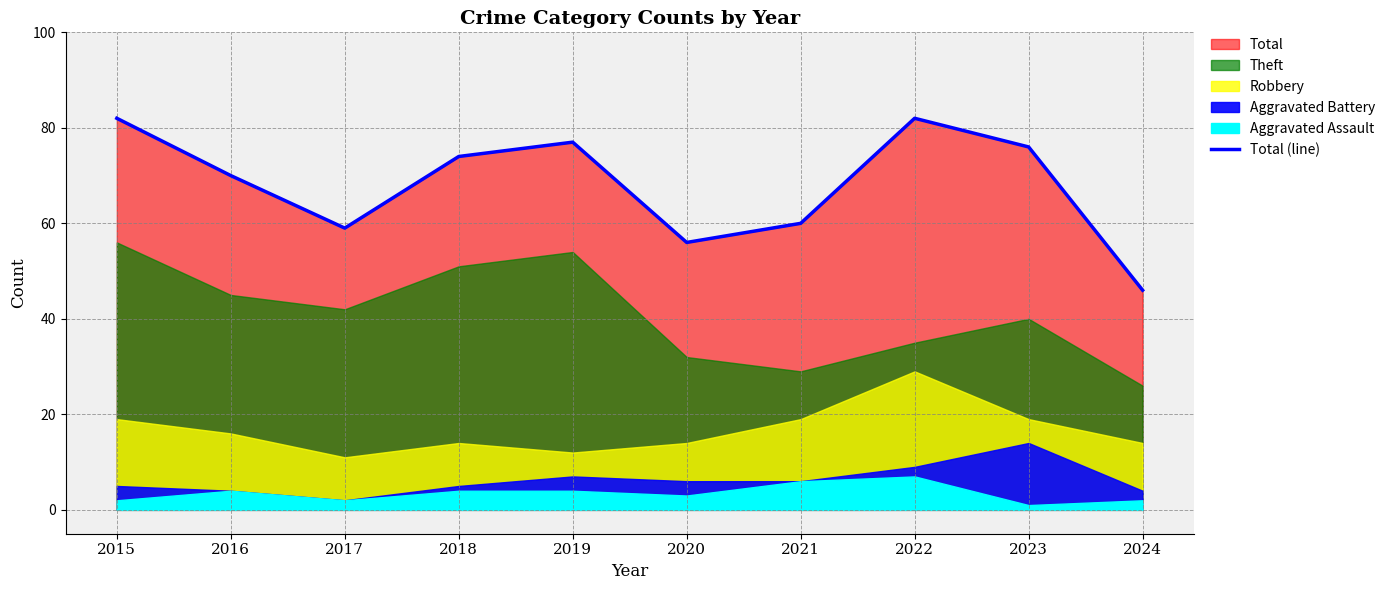

True or false: there are more than 2 points higher than both neighbors.

False